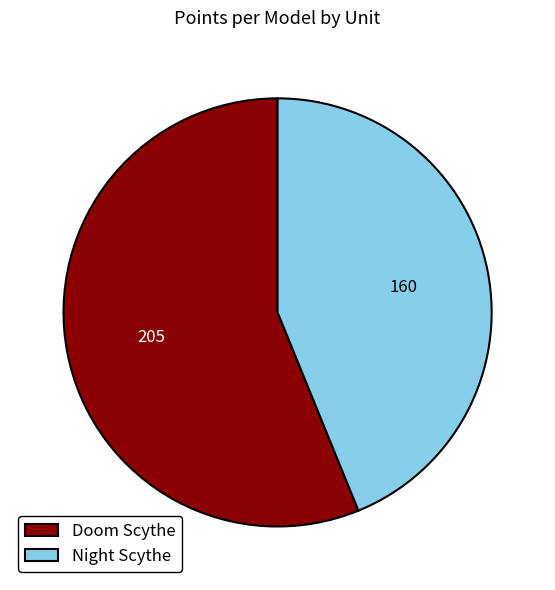

True or false: Doom Scythe accounts for 44% of the total.

False